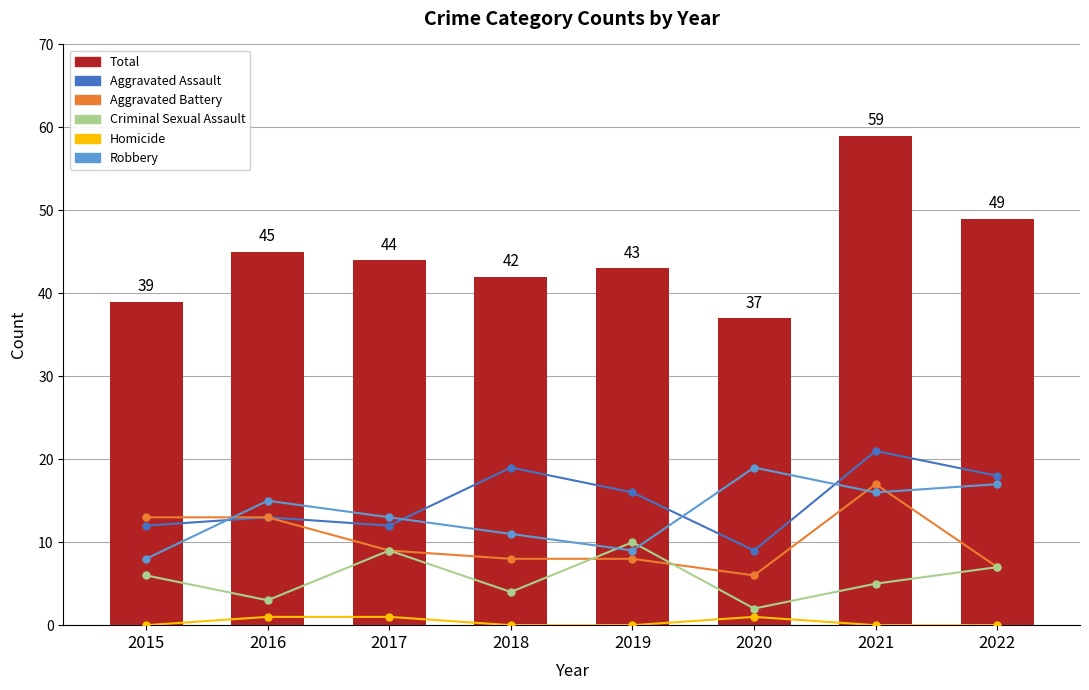

Is it true that Aggravated Battery equals 11 at 2018?

False